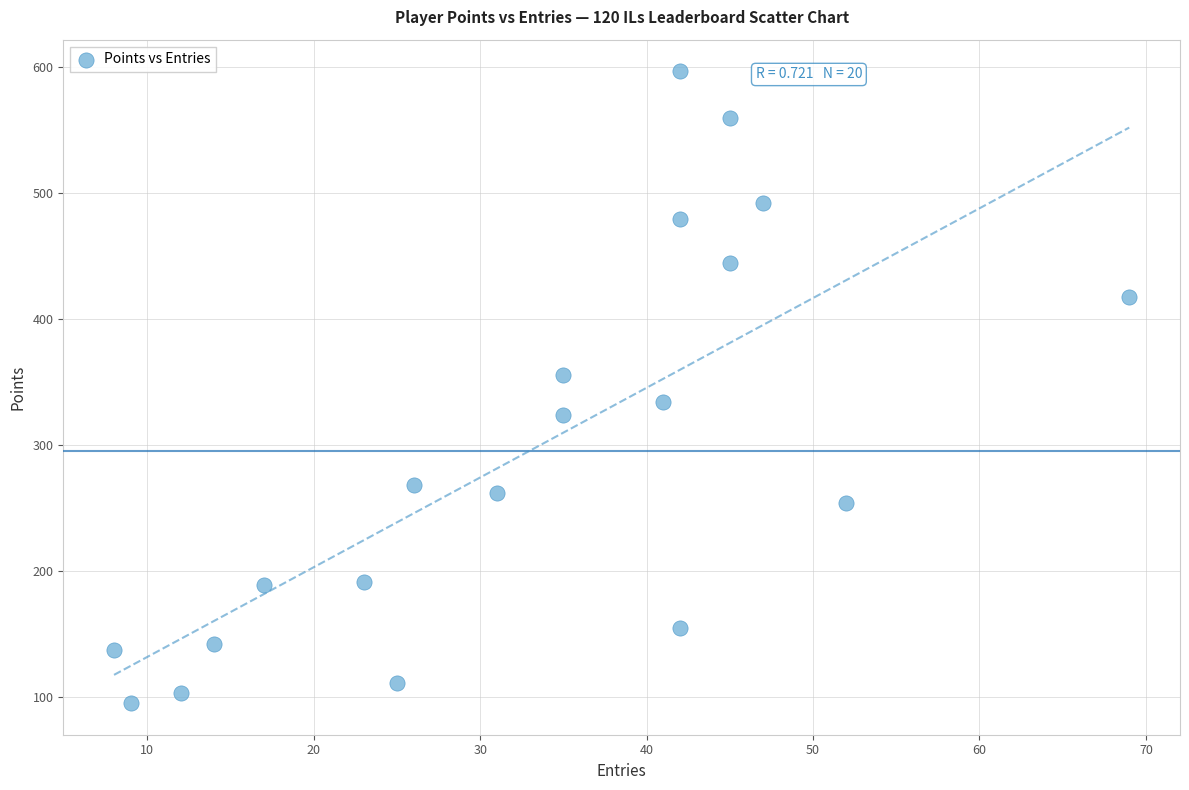

What is the range of Y values (max minus min)?

502